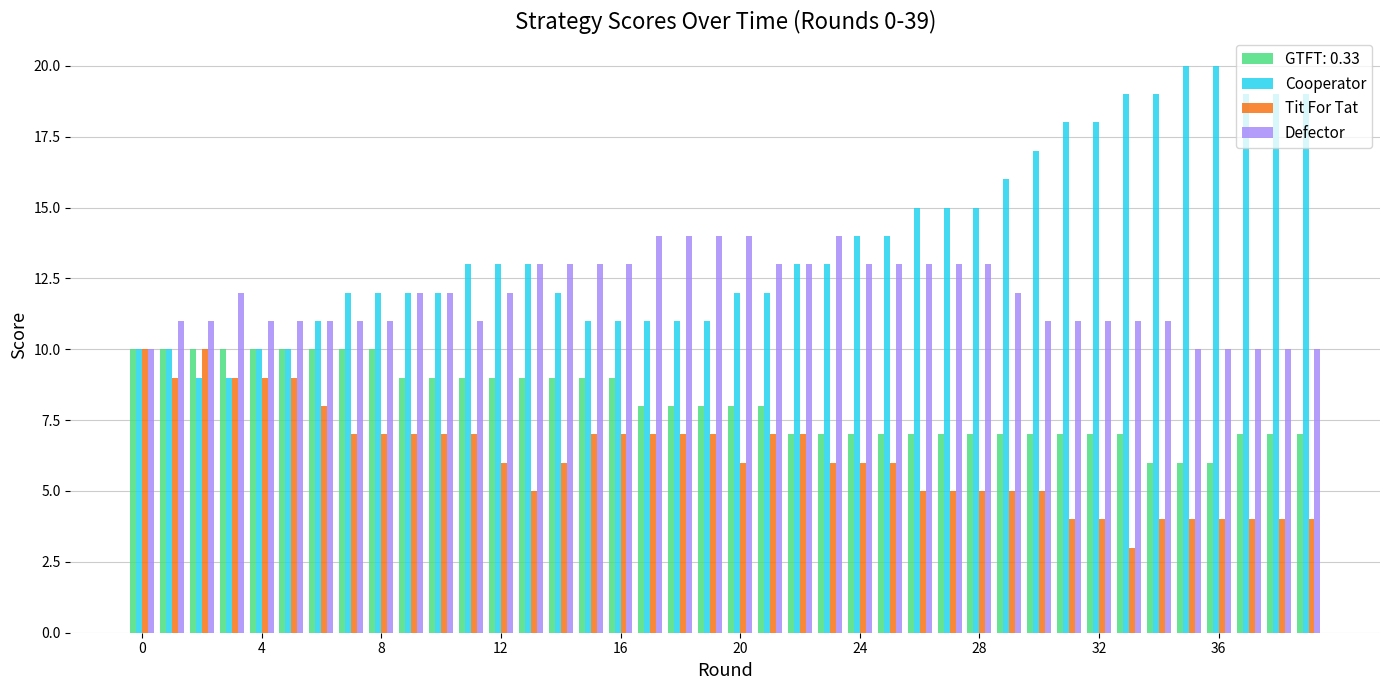

List the series in order of their overall mean, highest first.

Cooperator, Defector, GTFT: 0.33, Tit For Tat